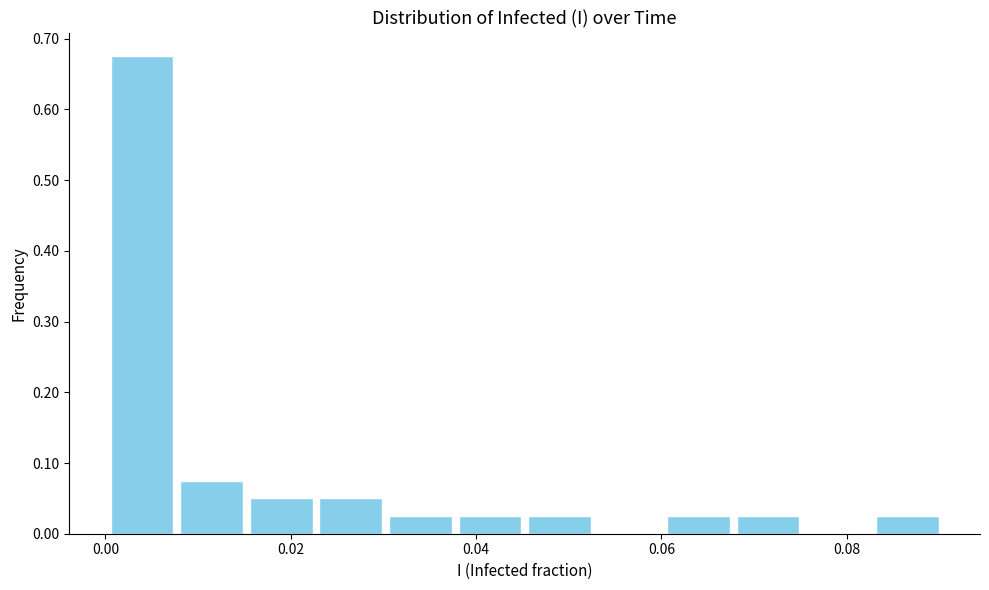

Around what value on the x-axis is the tallest bar? Give the approximate position of its centre, as read against the axis.

0.004